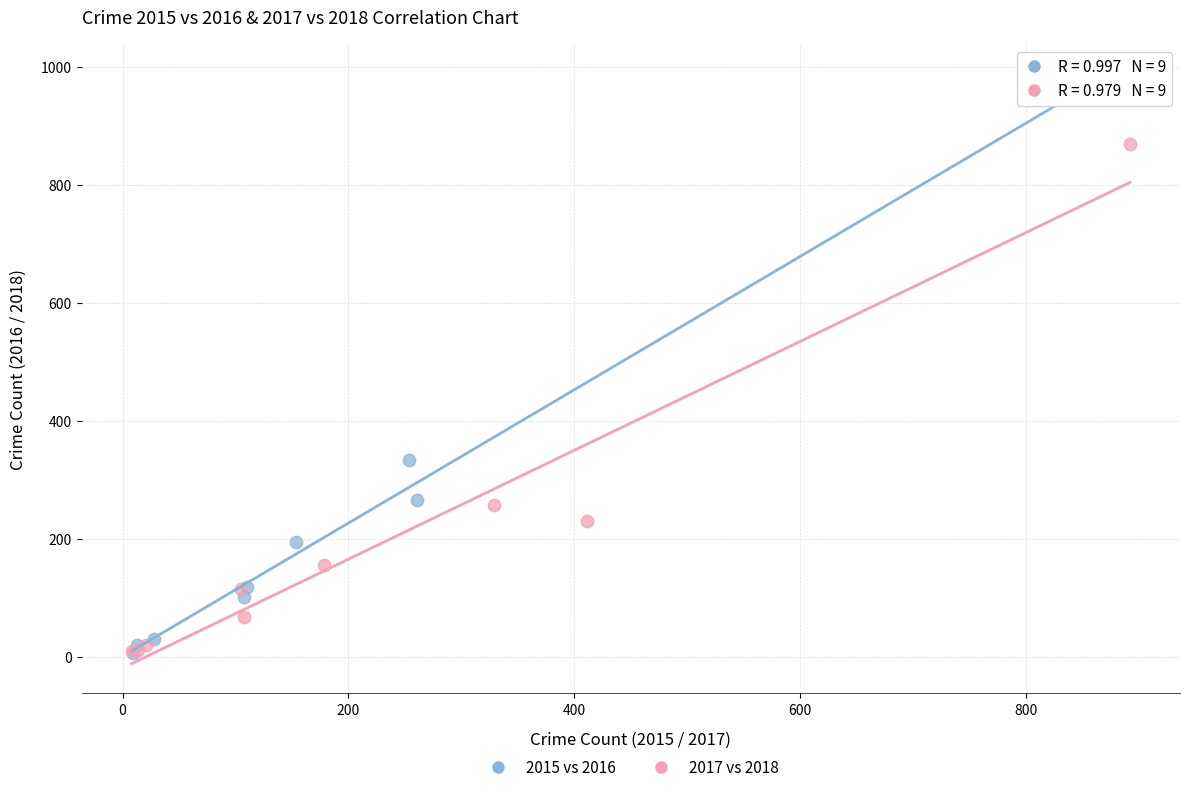

Which series has the widest spread of Y values?

2015 vs 2016